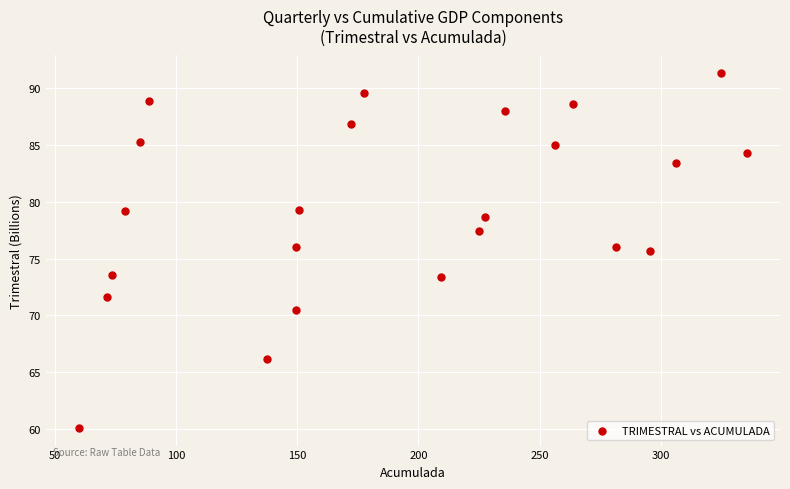

What Y value in the scatter plot is closest to 75?

75.6